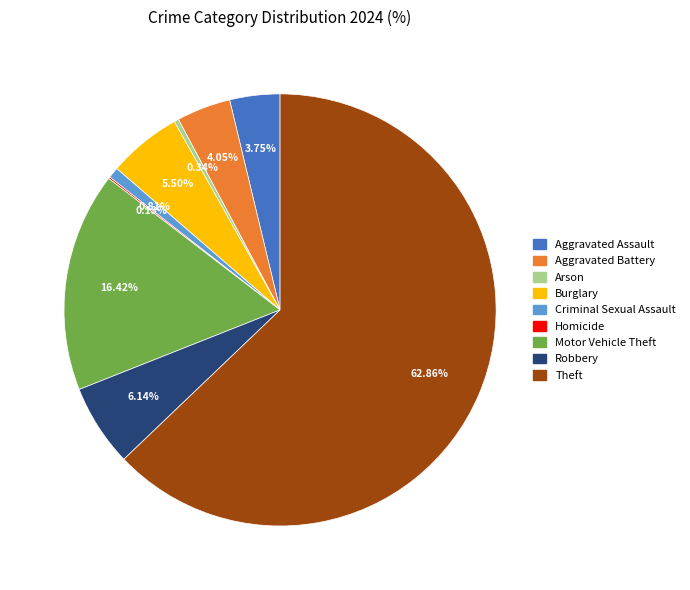

To the nearest percent, what percentage of the pie is Theft?

63%